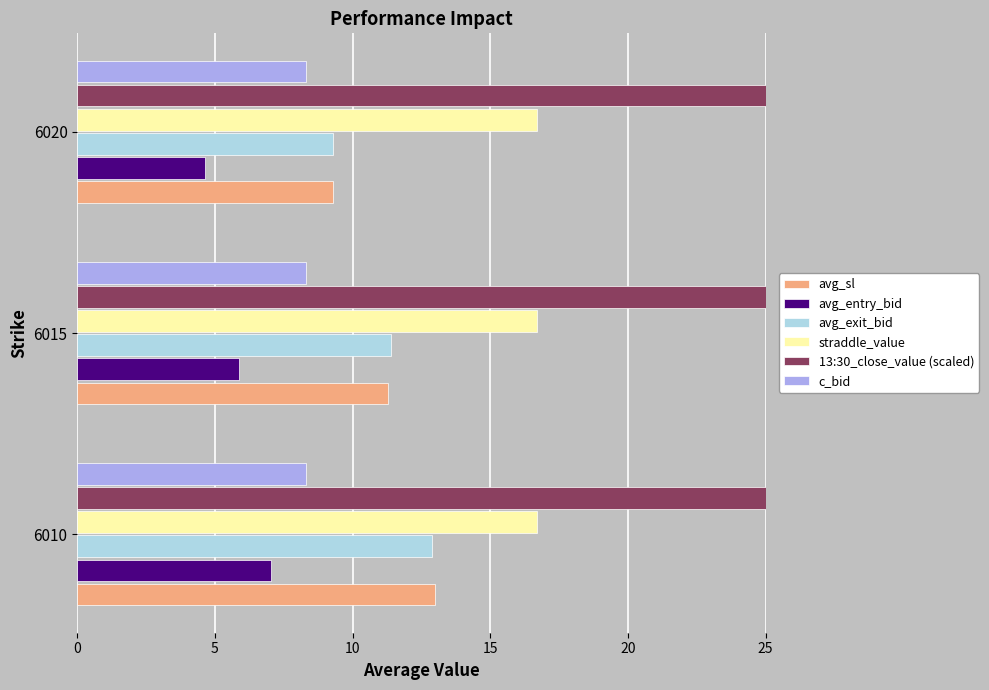

How many distinct data groups are displayed?

6